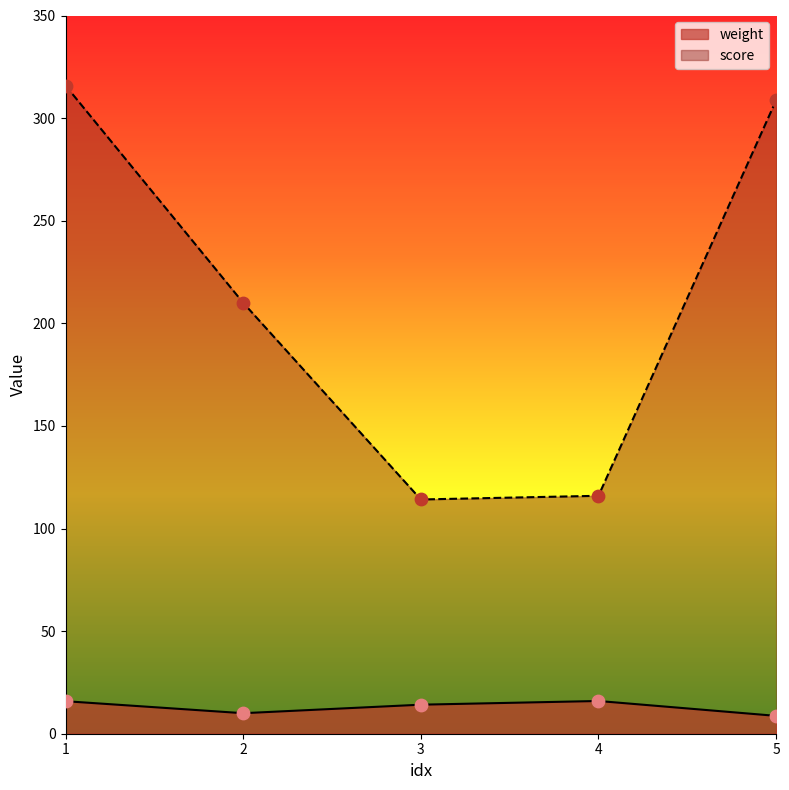

Which series contains the highest Y value?

score